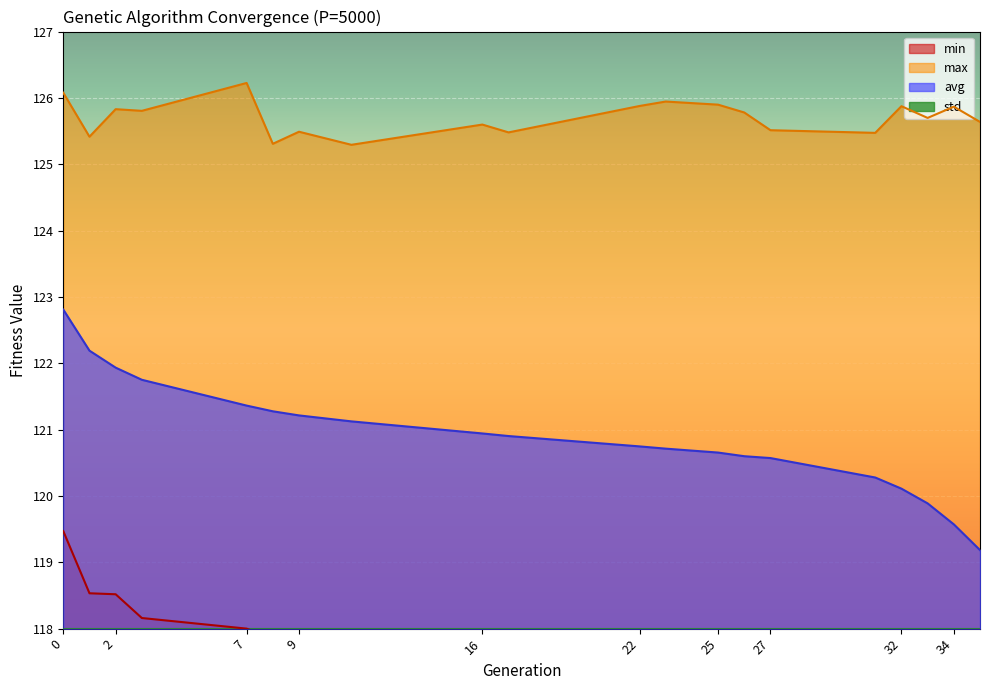

True or false: min and avg cross at least once.

False